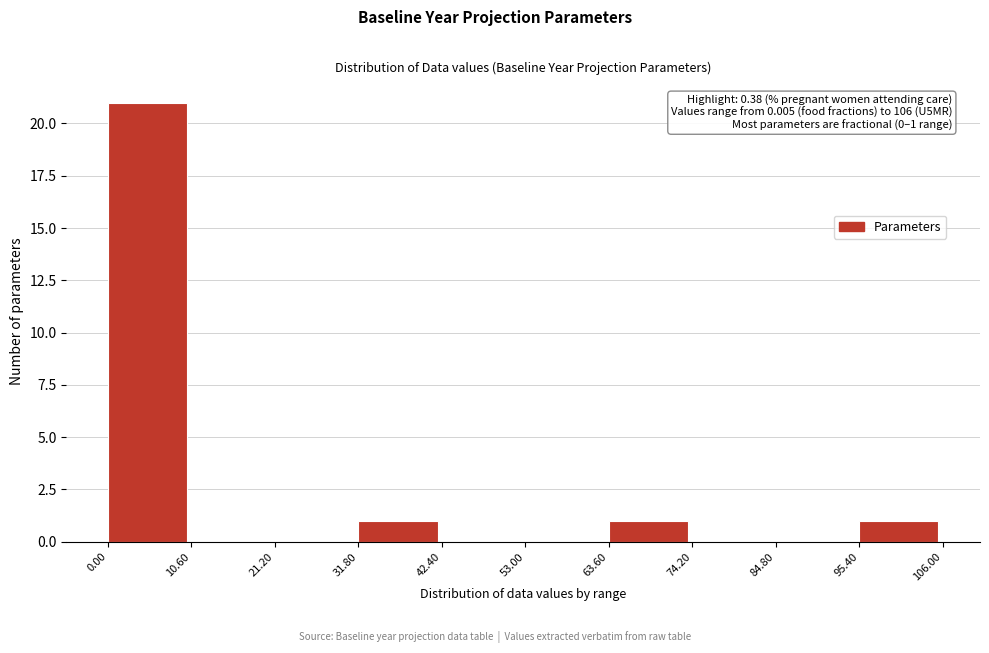

Over which range of the x-axis is the bar tallest?

0.00 to 10.60